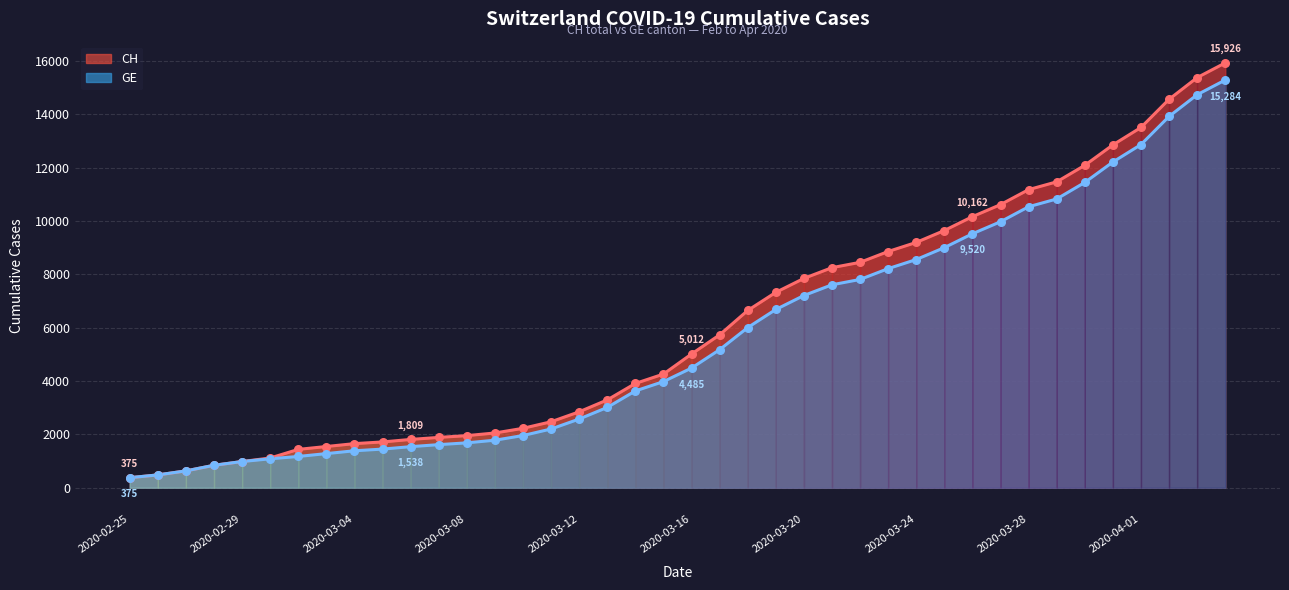

At which category is the sum across all series the highest?

2020-04-04